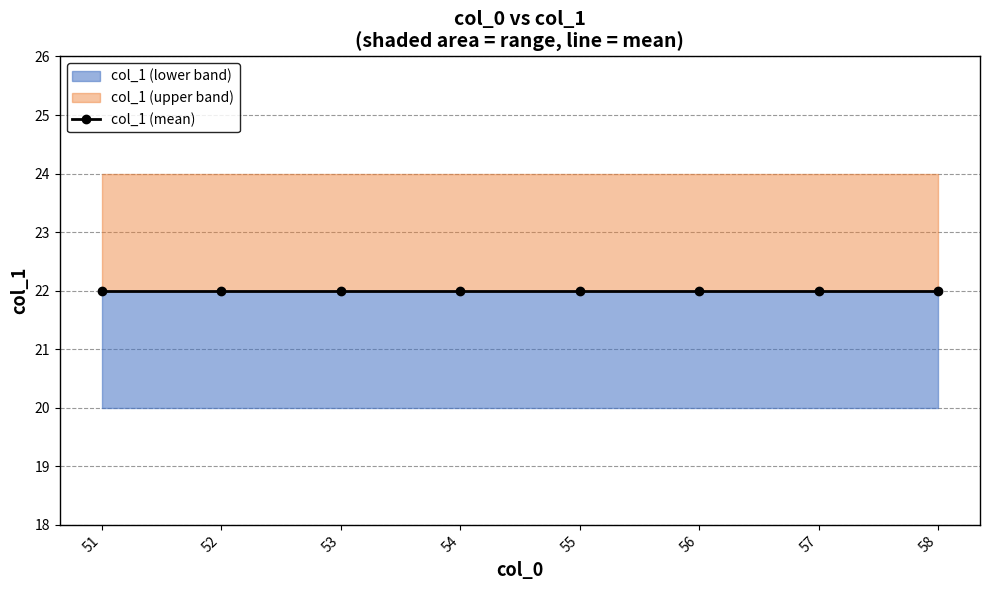

Which category has the highest value across all series?

51